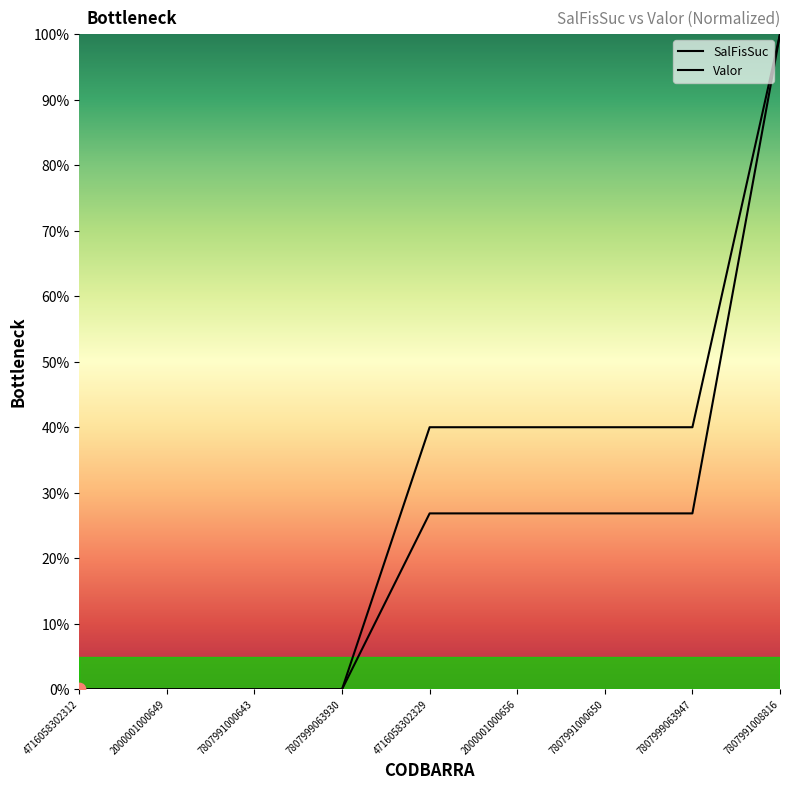

Which series has the largest total across all categories?

SalFisSuc